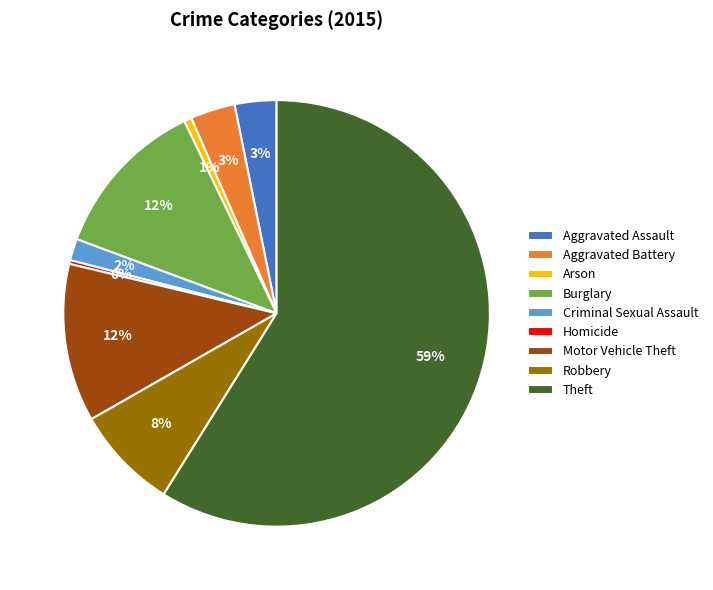

How many slices are in this pie chart?

9